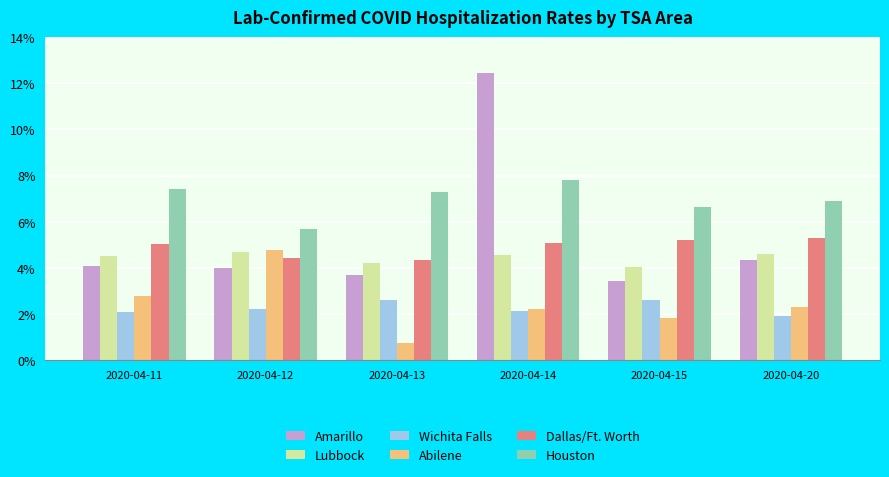

At which label is Lubbock closest to 0?

2020-04-15